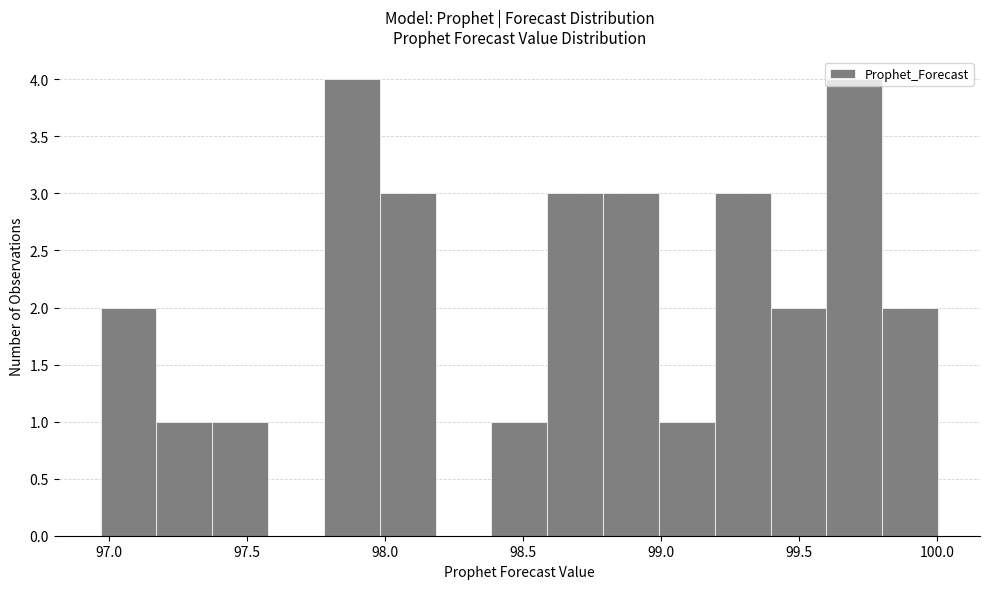

Reading left to right, transcribe this chart: for each bar, give the range it covers on the x-axis and its height. Neither the bar edges nor the heights are printed on the chart, so give them approximately, as read against the axes.

96.95 to 97.15: 2
97.15 to 97.35: 1
97.35 to 97.60: 1
97.60 to 97.80: 0
97.80 to 98.00: 4
98.00 to 98.20: 3
98.20 to 98.40: 0
98.40 to 98.60: 1
98.60 to 98.80: 3
98.80 to 99.00: 3
99.00 to 99.20: 1
99.20 to 99.40: 3
99.40 to 99.60: 2
99.60 to 99.80: 4
99.80 to 100.00: 2